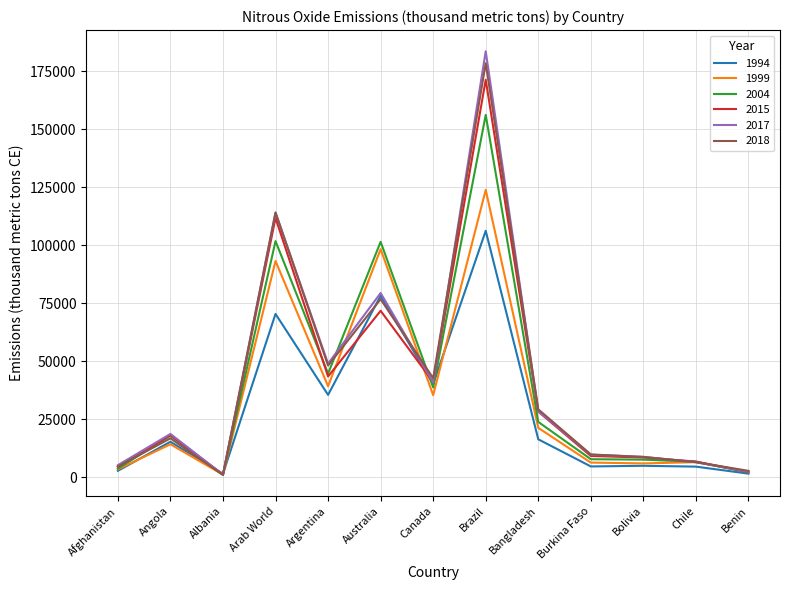

At which category is the sum across all series the highest?

Brazil